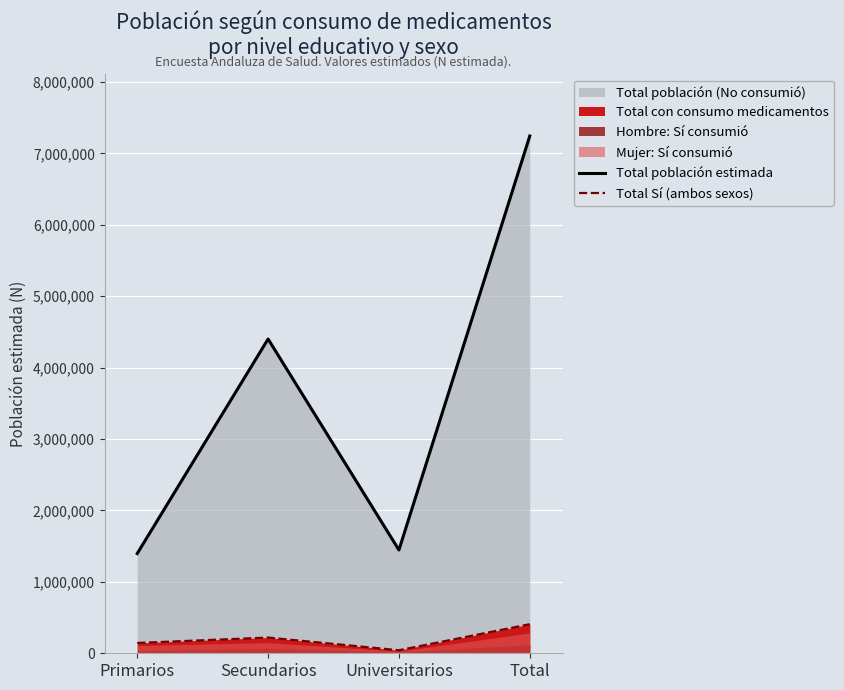

Reading left to right, transcribe all the data shown in this chart.

Total población estimada: Primarios=1396832	Secundarios=4401274	Universitarios=1446464	Total=7244570
Total Sí (ambos sexos): Primarios=144391	Secundarios=220415	Universitarios=42537	Total=407343